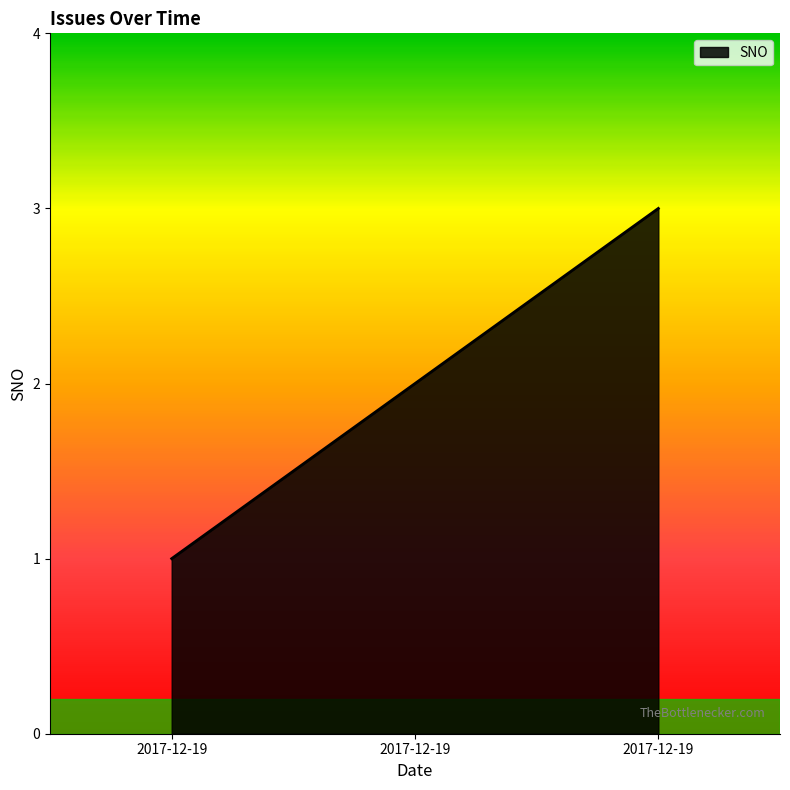

How many lines are shown in the chart?

1